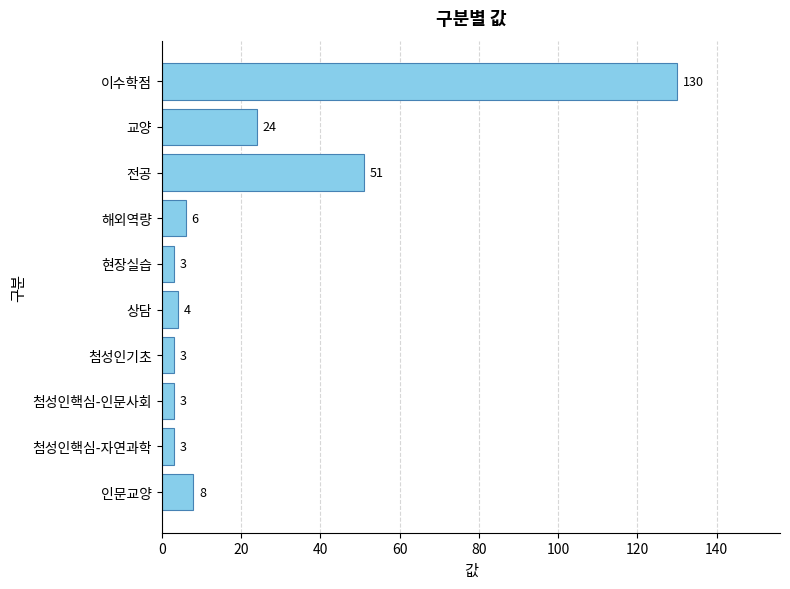

At which label is the value closest to 66?

전공